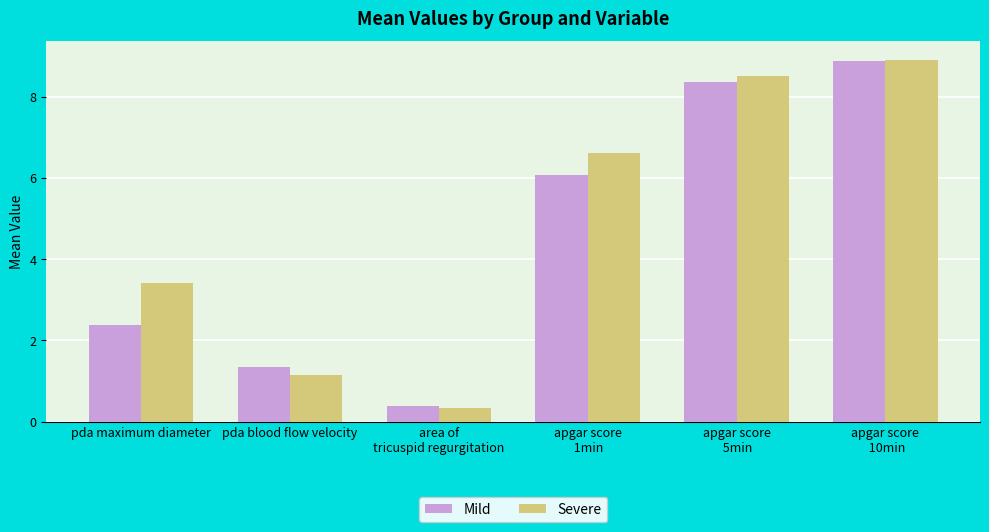

What is the minimum value for Mild?

0.4